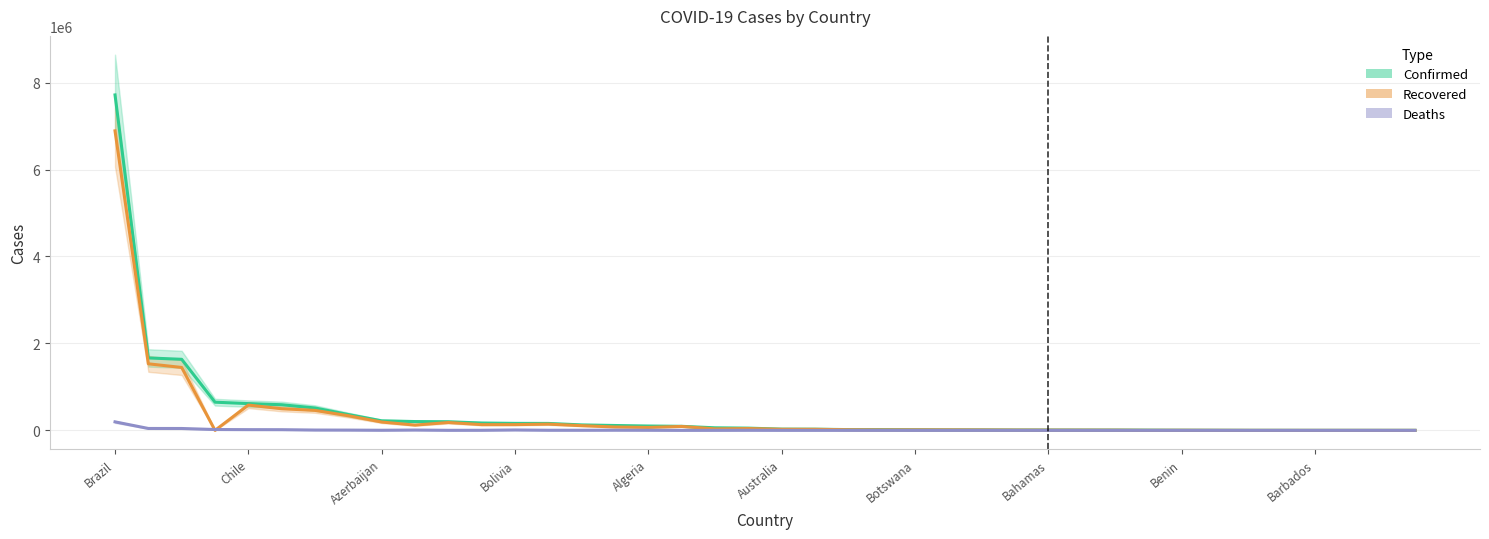

The value of Deaths at 29 is 108. True or false?

True